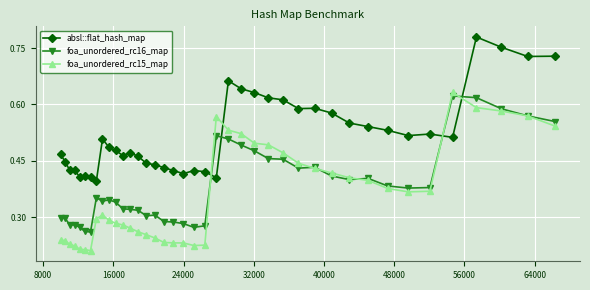

Is this an area chart (filled region under the line)?

No